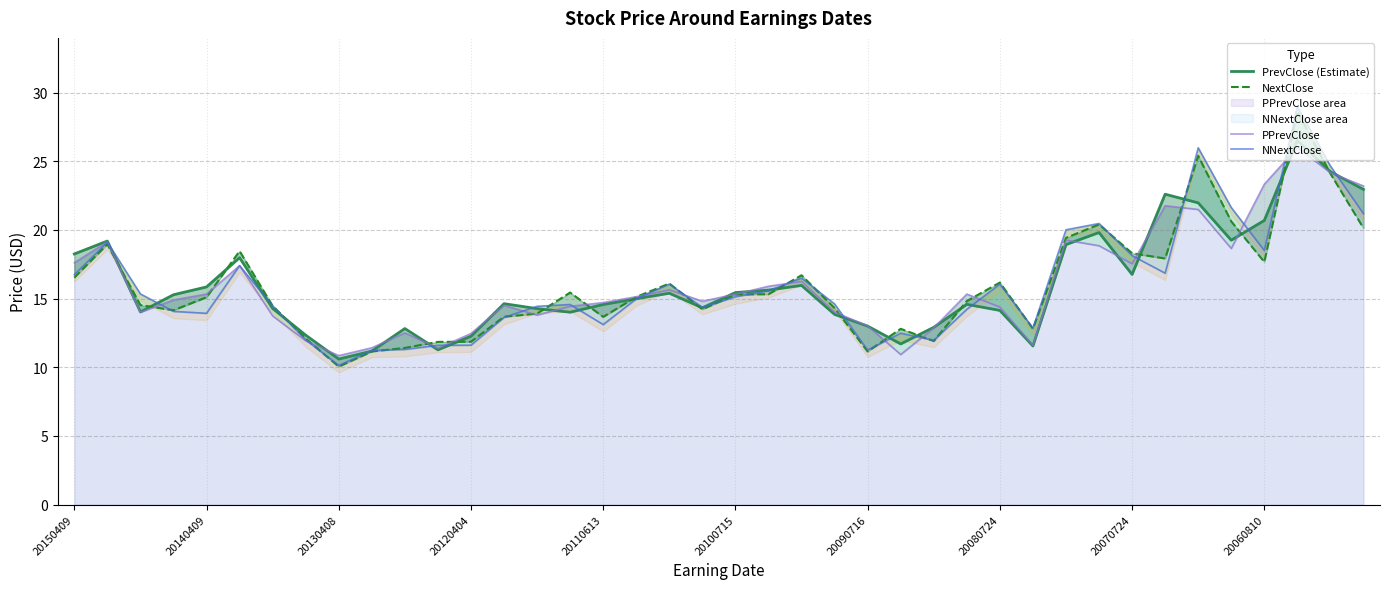

Which series has the largest range (max minus min)?

NNextClose